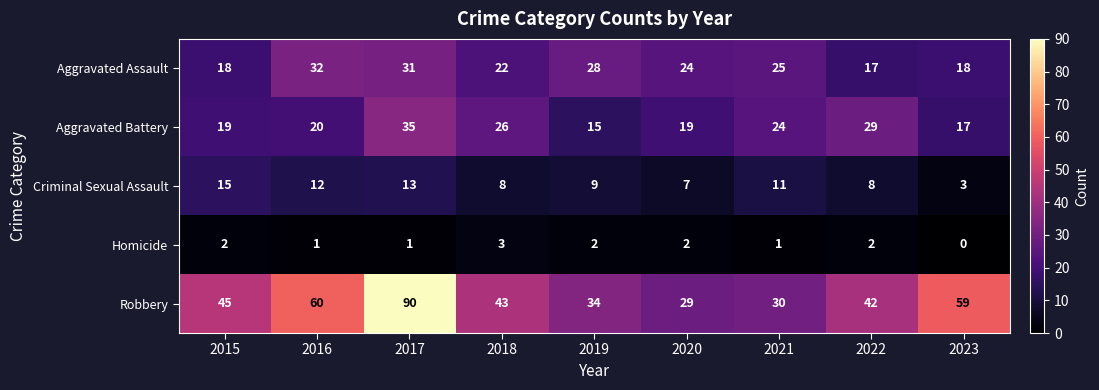

Is it true that Robbery equals 45 at 2015?

True